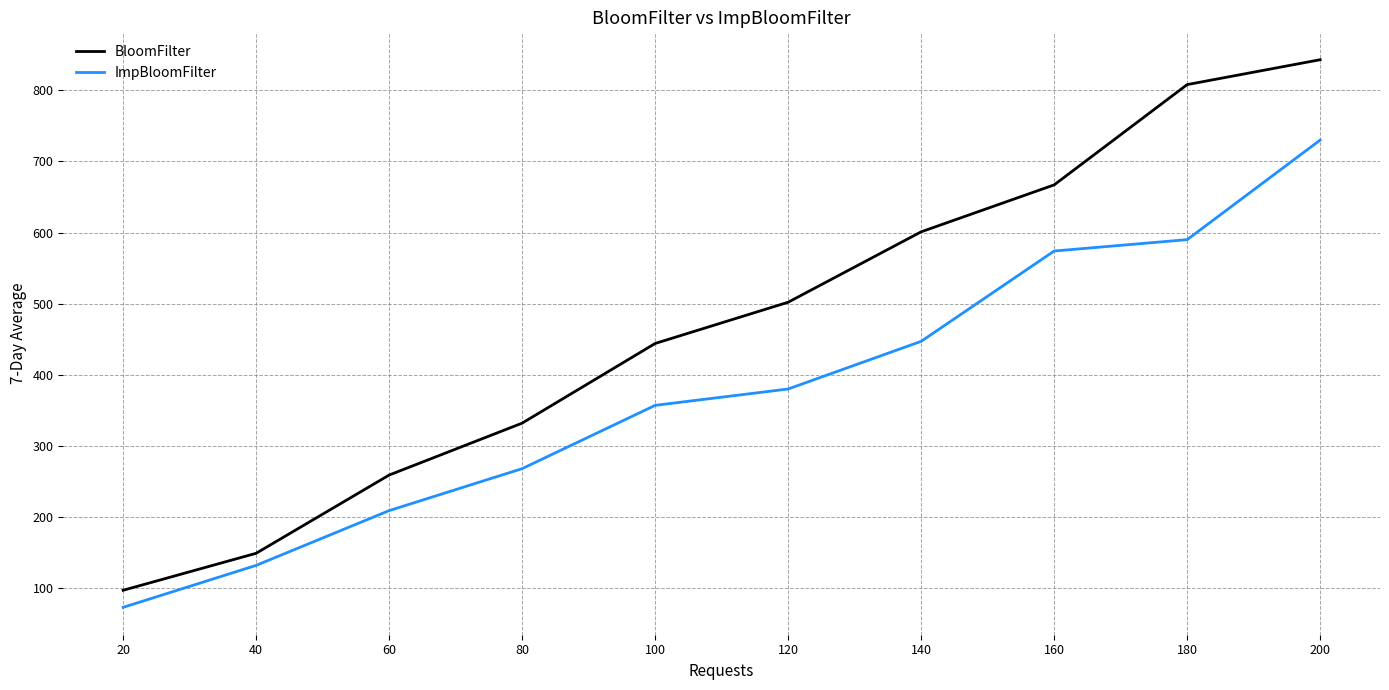

What is the sum of the ImpBloomFilter values at 180 and 20?

663